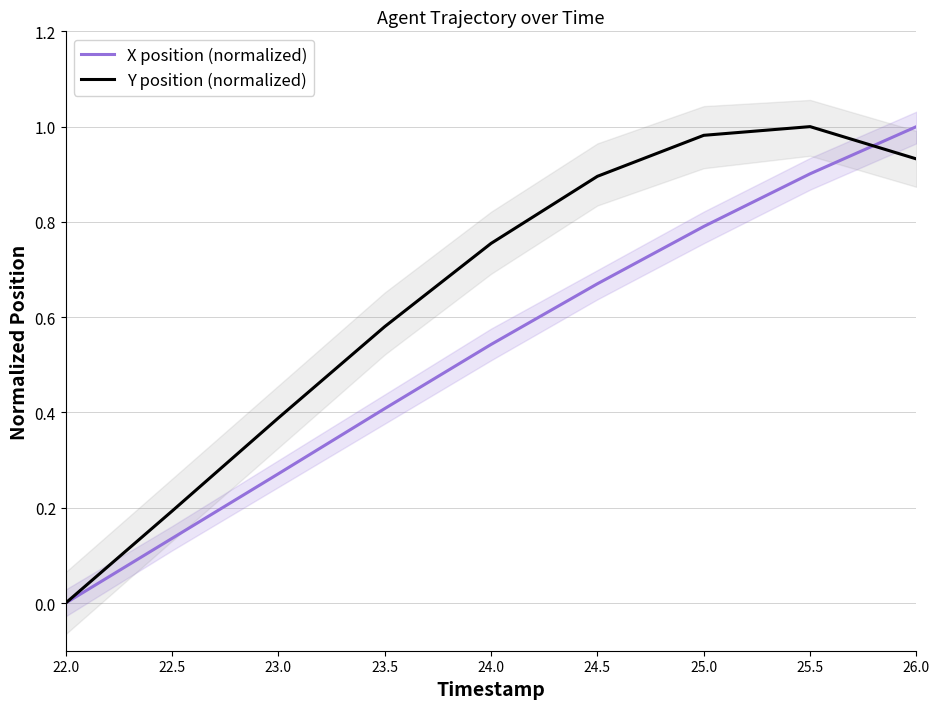

Which series has the widest spread of values?

X position (normalized)